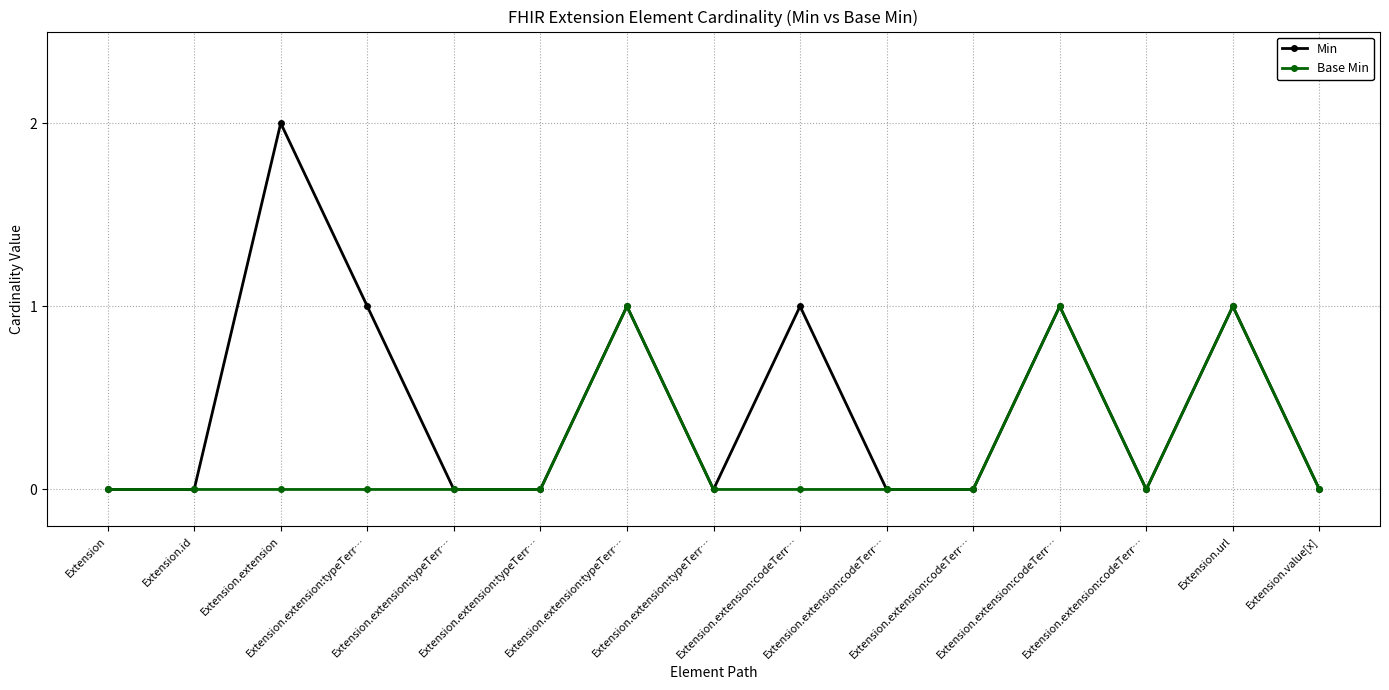

How many lines are shown in the chart?

2